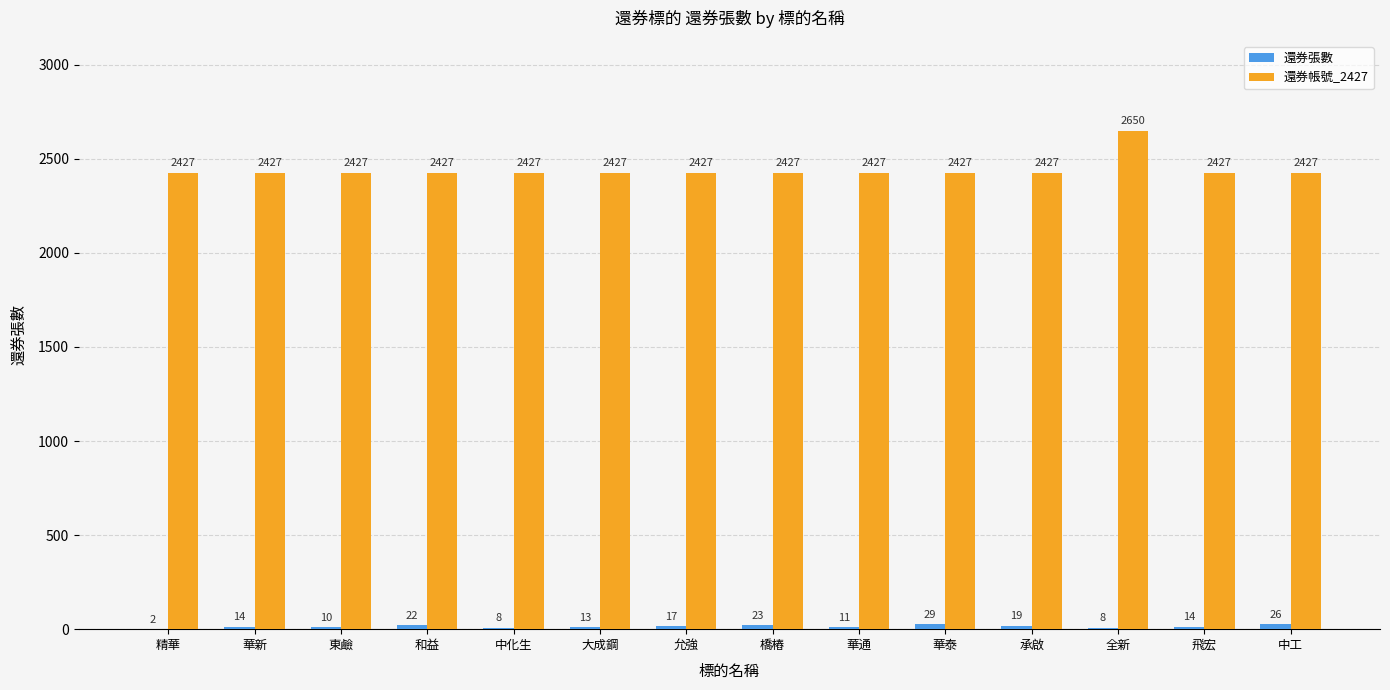

Which series has the largest total across all categories?

還券帳號_2427